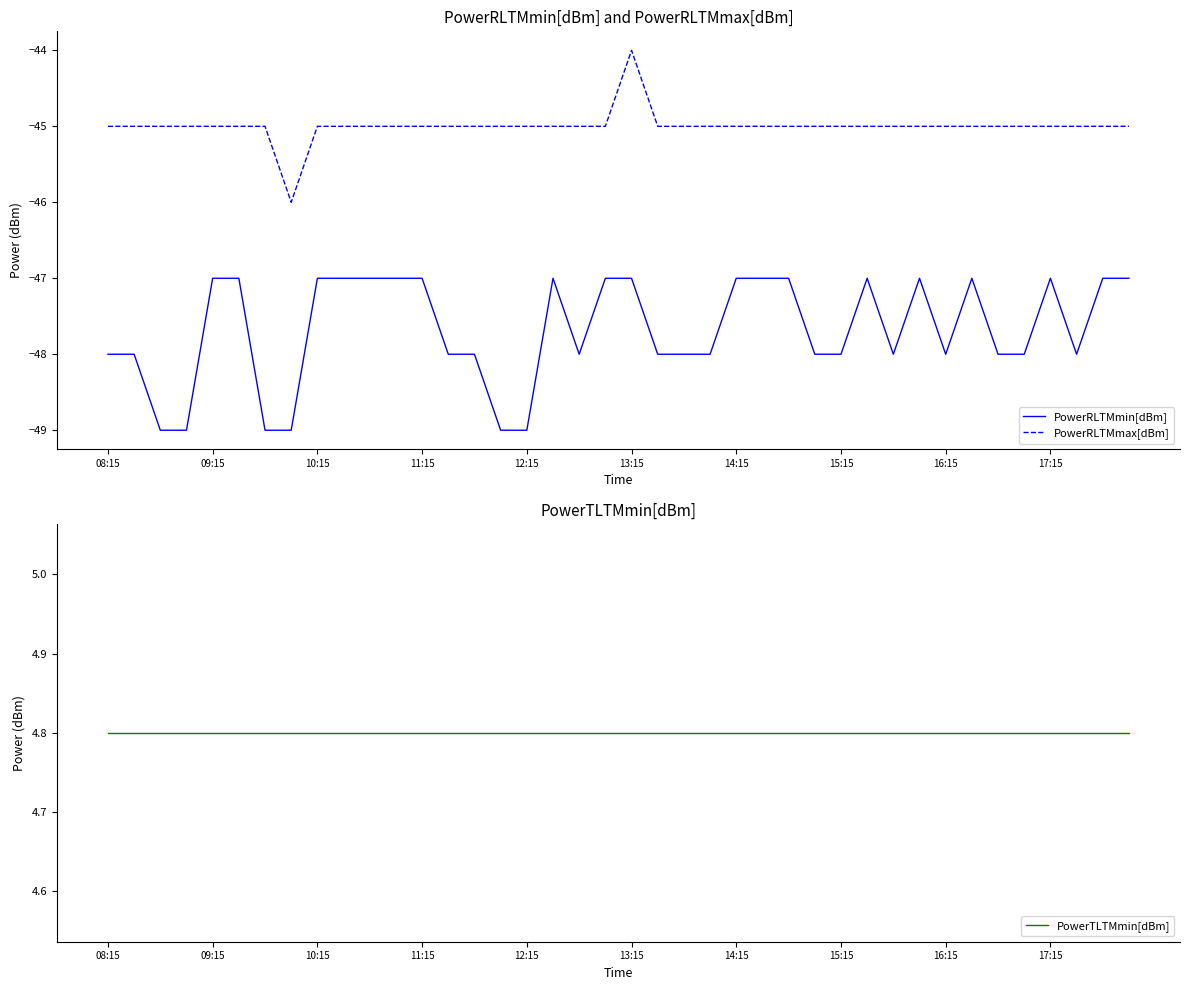

True or false: PowerRLTMmax[dBm] and PowerRLTMmin[dBm] cross at least once.

False